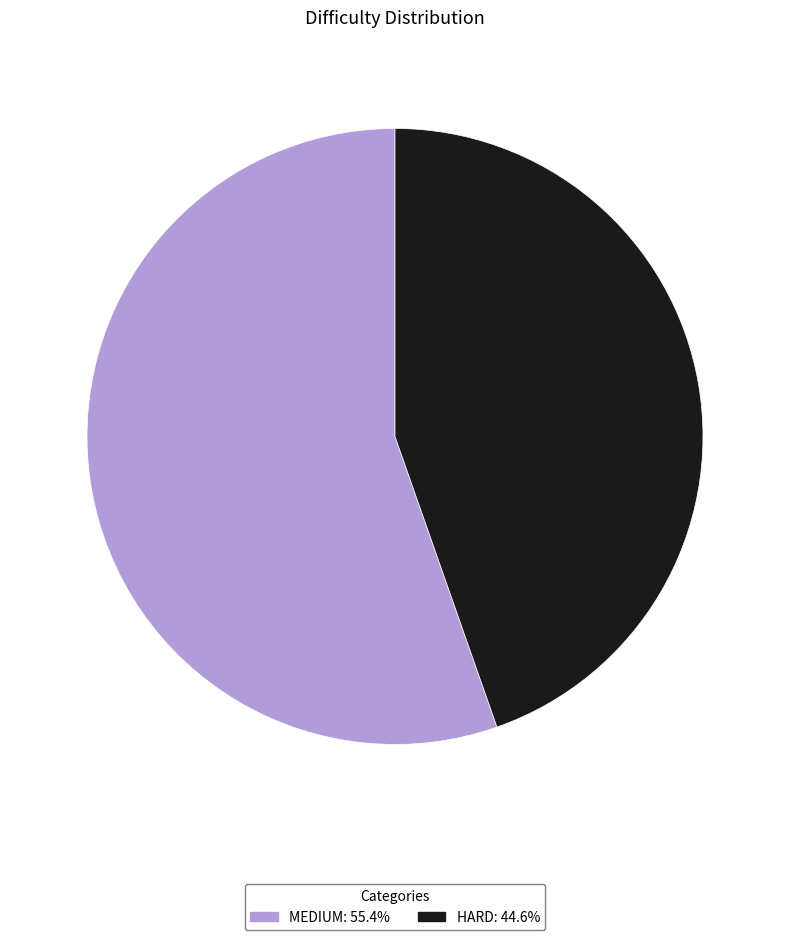

Do HARD: 44.6% and MEDIUM: 55.4% together represent more than half of the pie?

Yes